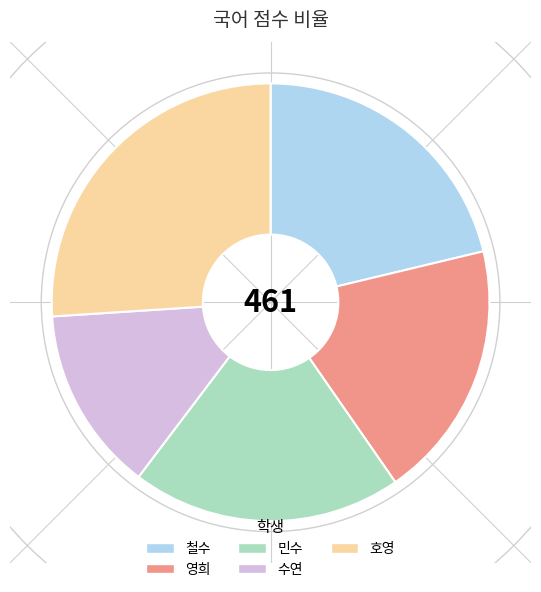

What is the largest slice in the pie chart?

호영